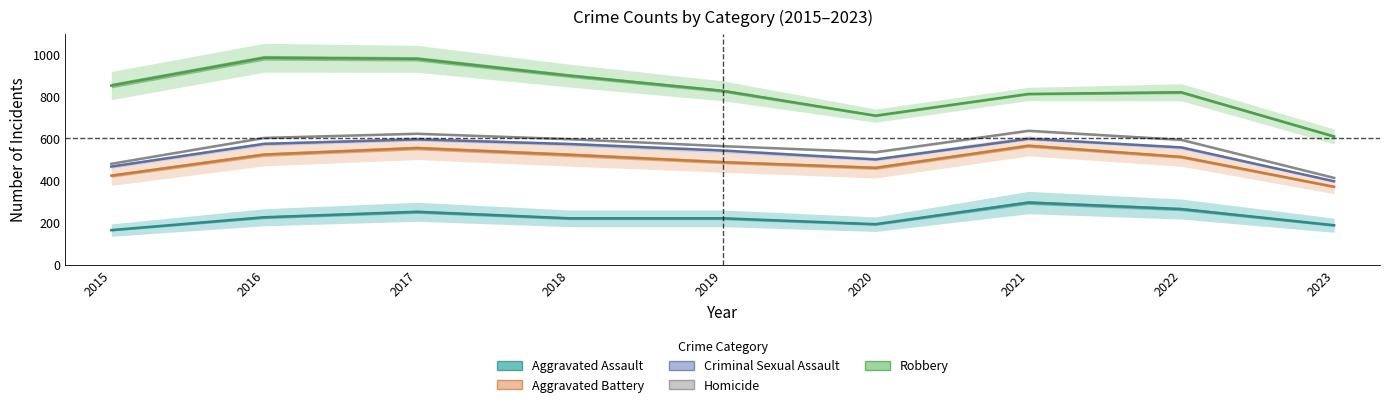

How many series are shown in this chart?

5